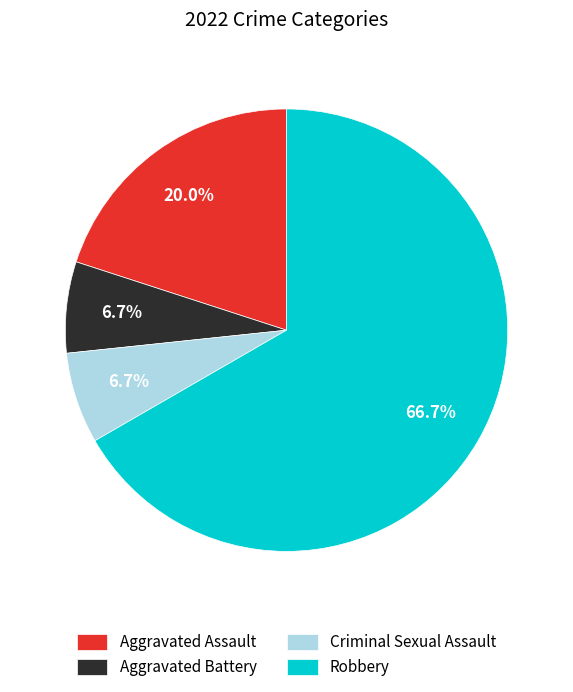

Do Aggravated Assault and Aggravated Battery together represent more than half of the pie?

No